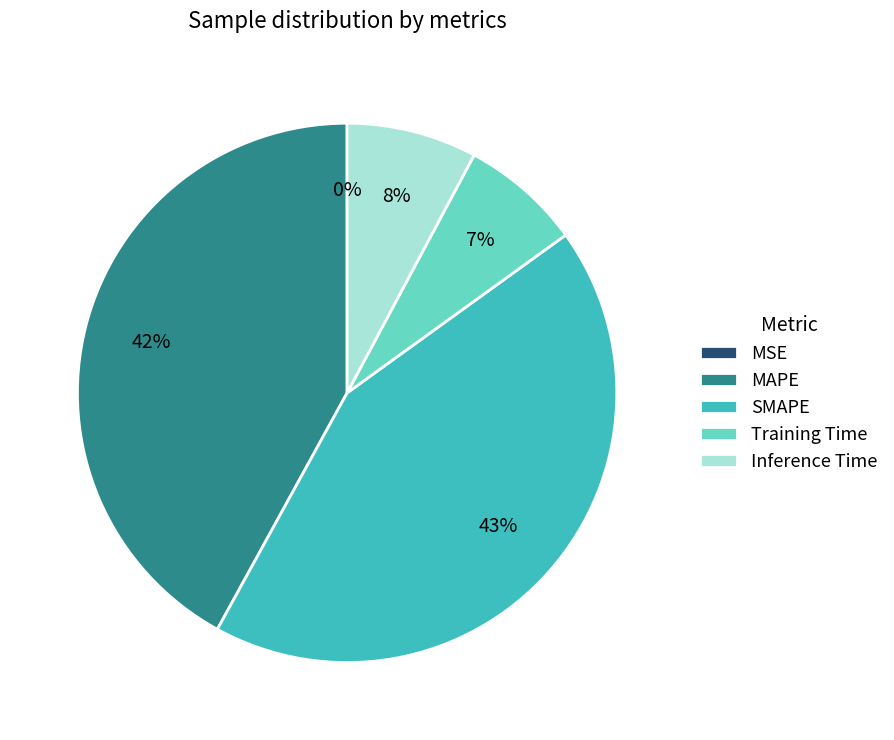

To the nearest percent, what is the difference between the Inference Time and MAPE slice percentages?

34%